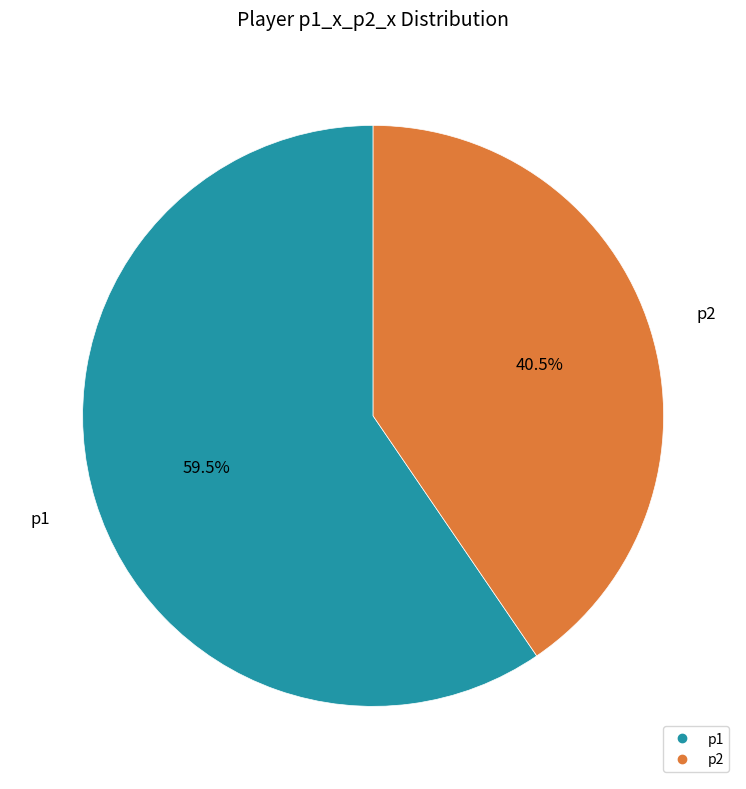

Does p1 represent more than half of the total?

Yes